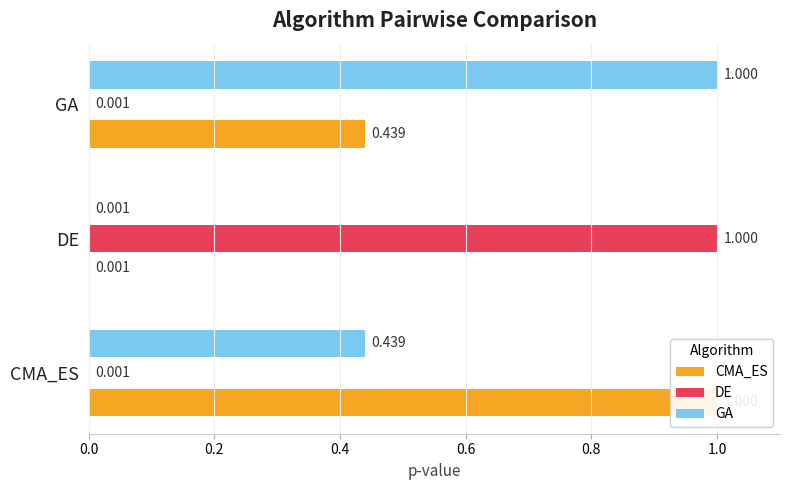

The DE series shows 0.0 at GA. True or false?

False